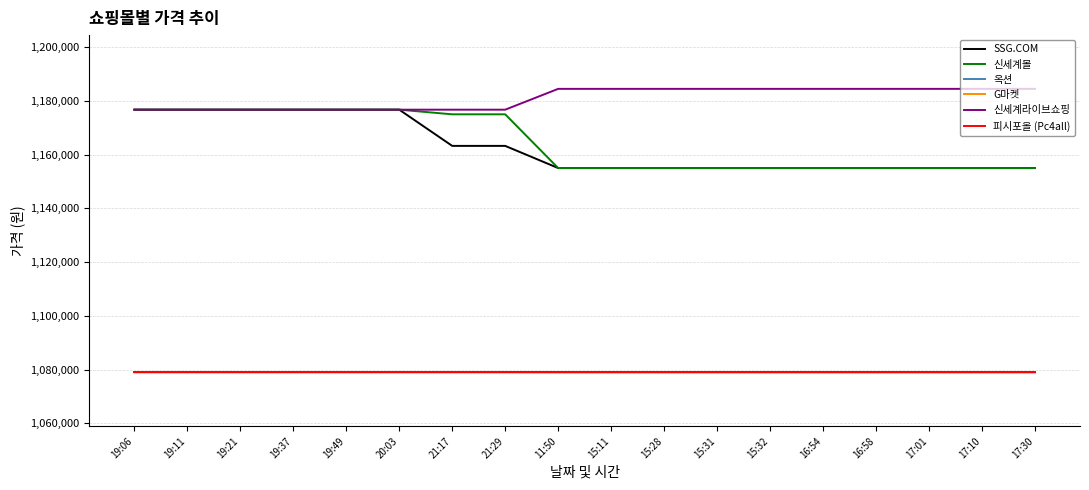

Does the chart display data point markers on the line(s)?

No